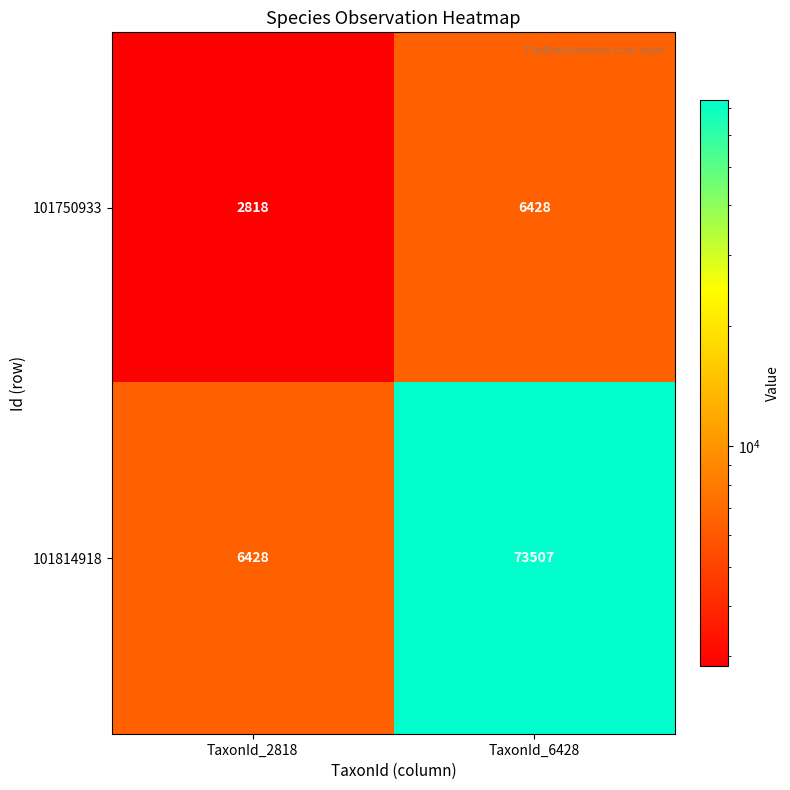

Reading left to right, extract all data points from this chart.

101750933: TaxonId_2818=2818	TaxonId_6428=6428
101814918: TaxonId_2818=6428	TaxonId_6428=73507